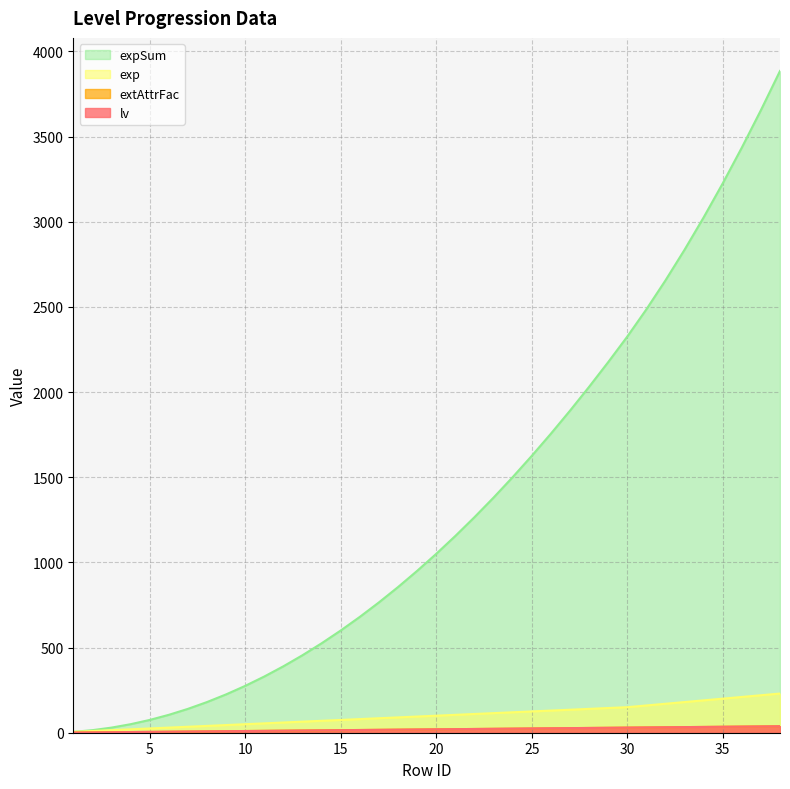

What is the value of the lv point at the 31st from the left?

31